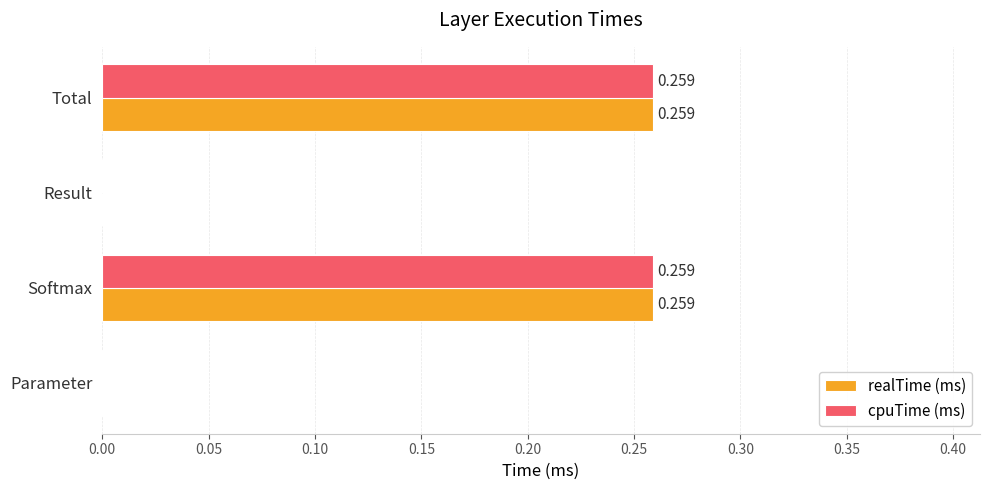

Is the value of realTime (ms) at Total greater than the value of cpuTime (ms) at Result?

Yes